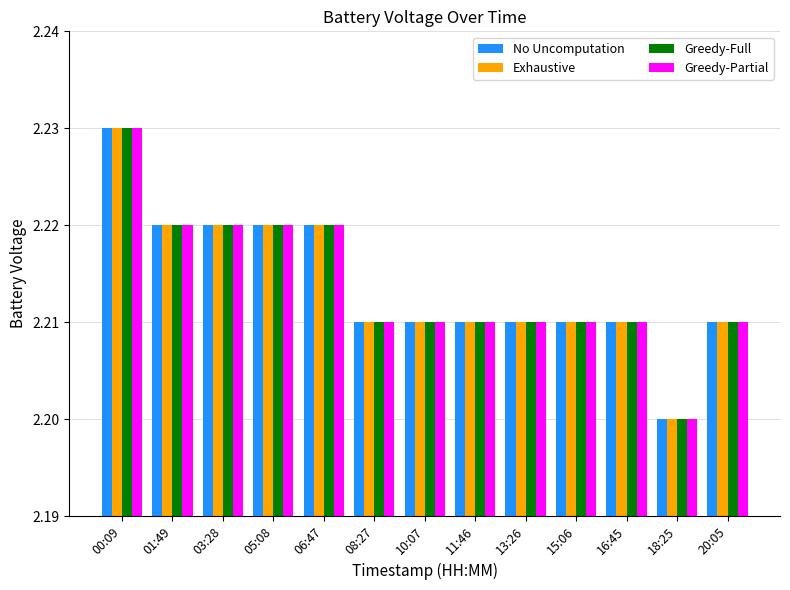

Which label corresponds to the largest value in the chart?

00:09